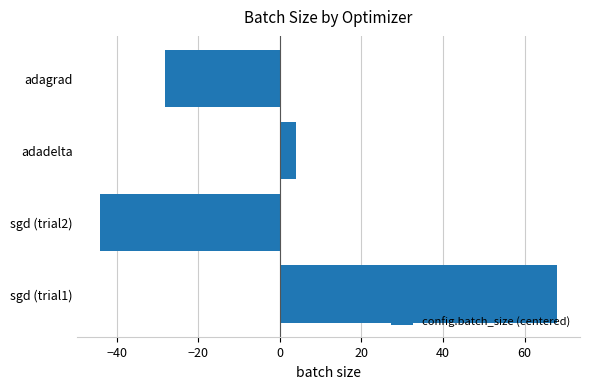

What is the change in value from sgd (trial2) to adadelta?

+48